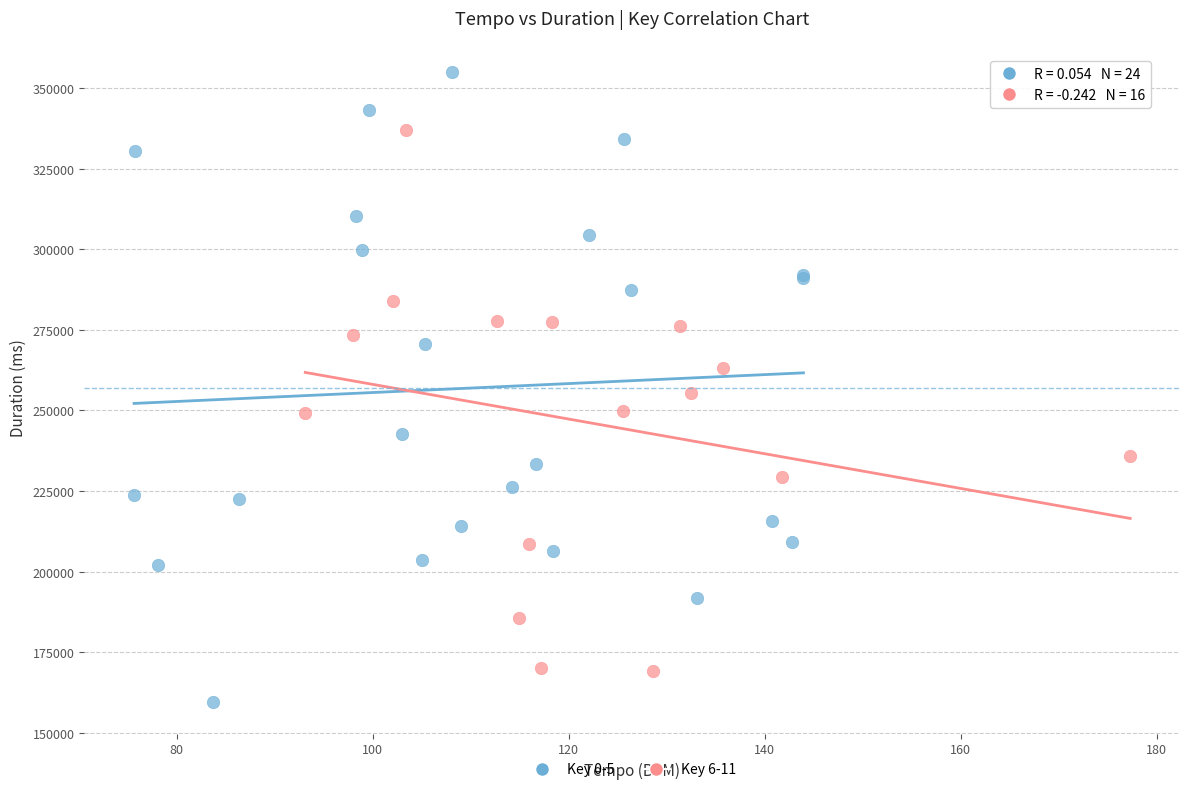

Which series contains the lowest Y value?

Key 0-5